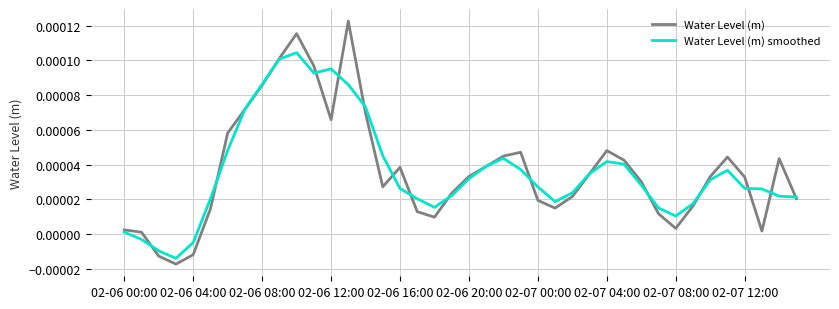

Which series has the largest range (max minus min)?

Water Level (m)